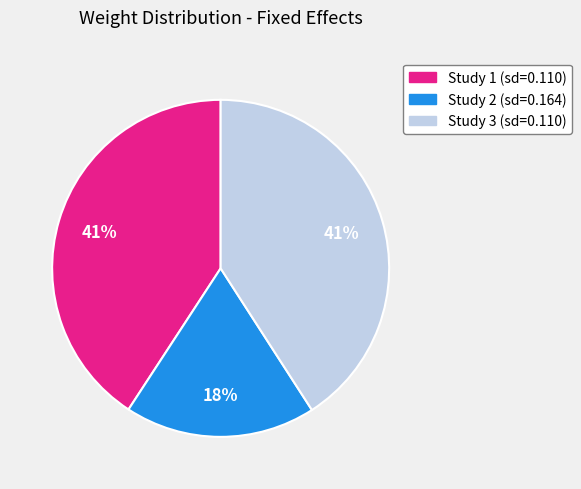

To the nearest percent, what is the average slice percentage?

33%